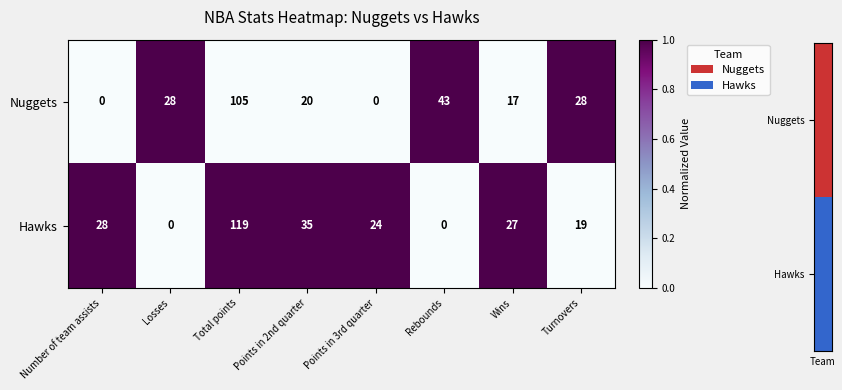

What is the average value of the Nuggets series?

30